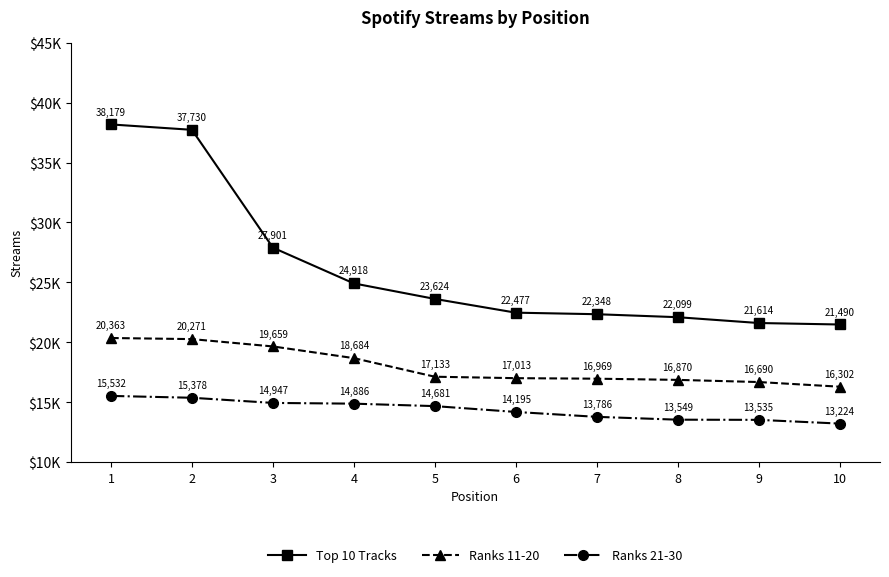

Which label corresponds to the smallest value in the chart?

10